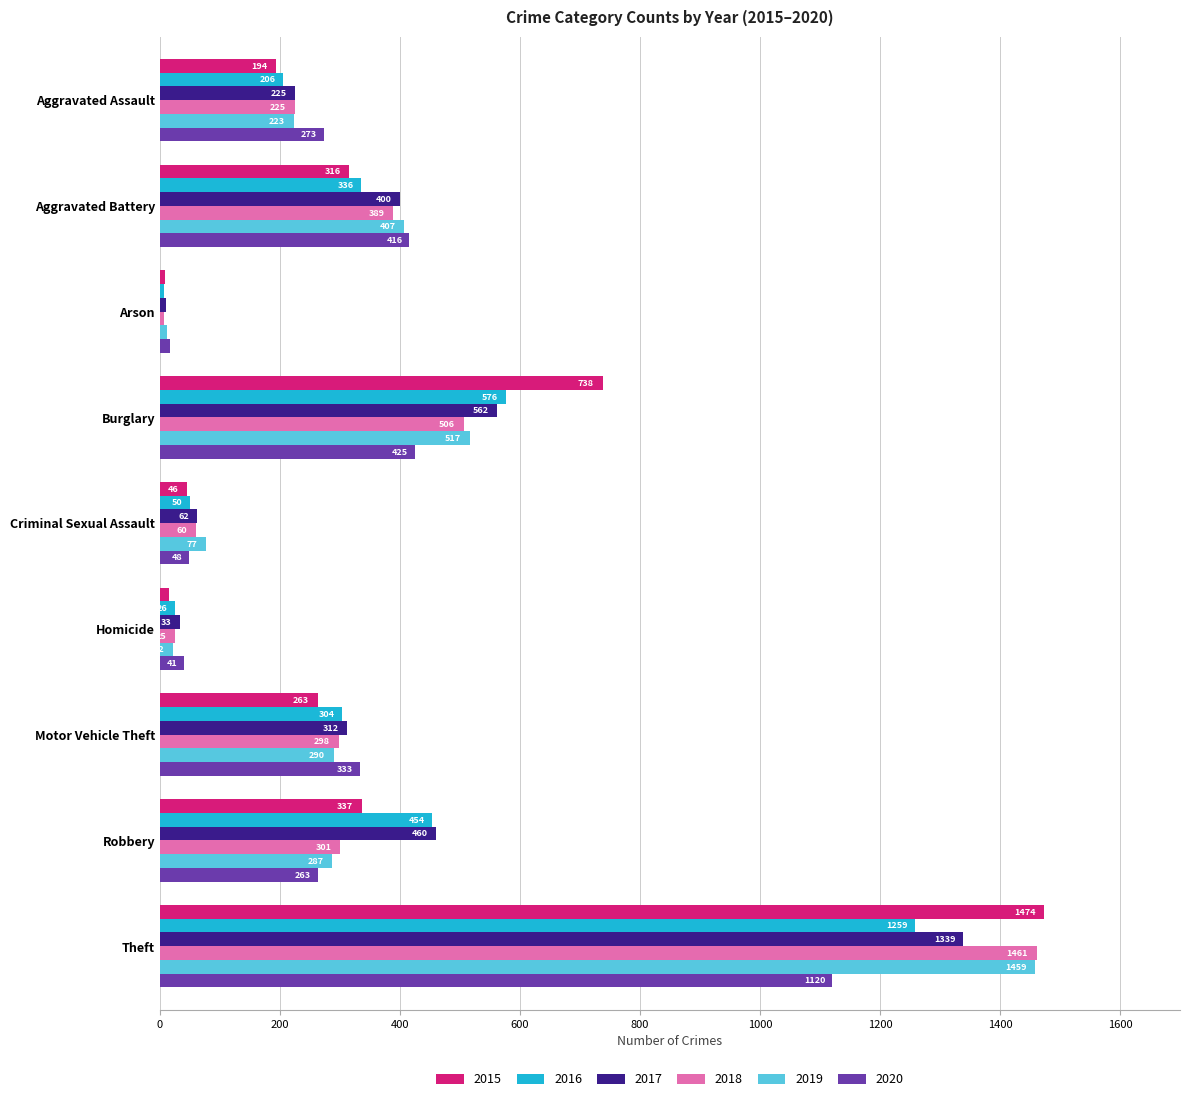

What are all the series names shown in the legend?

2015, 2016, 2017, 2018, 2019, 2020